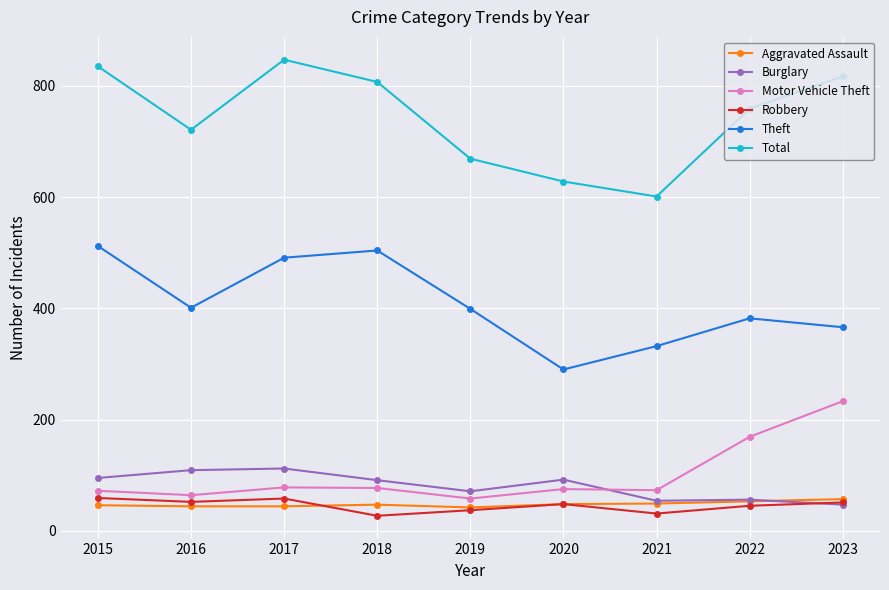

What is the lowest value of the Motor Vehicle Theft series?

58